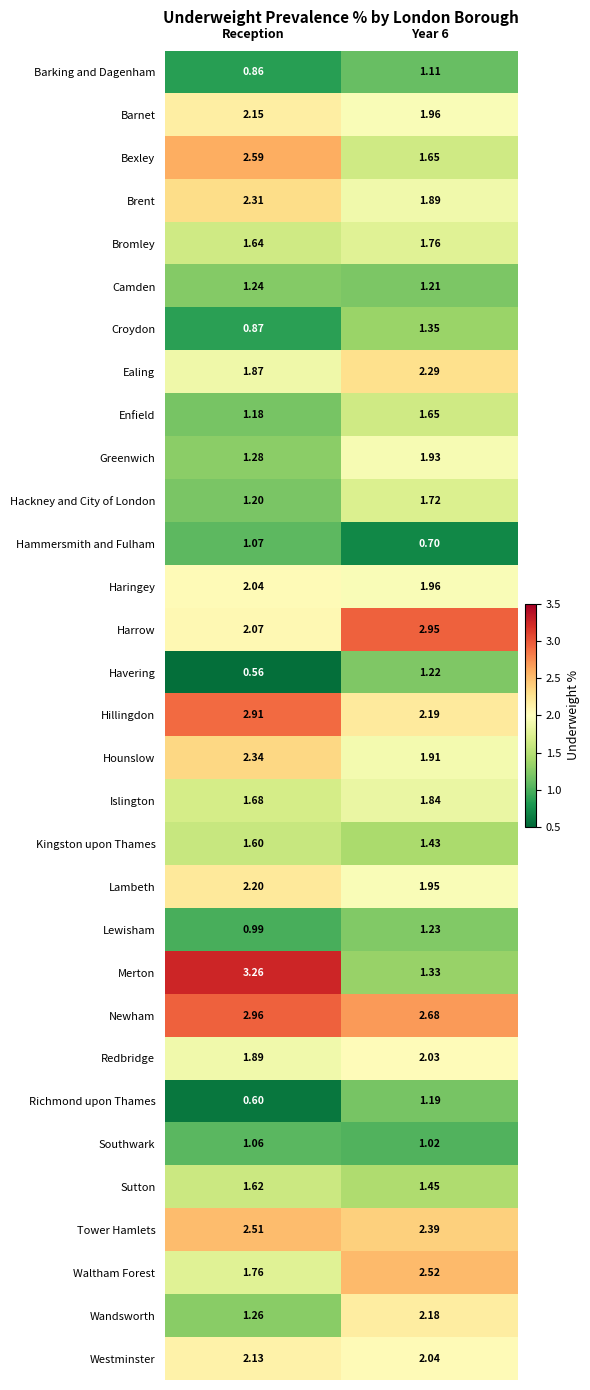

Where is Greenwich nearest to the value 1?

Reception